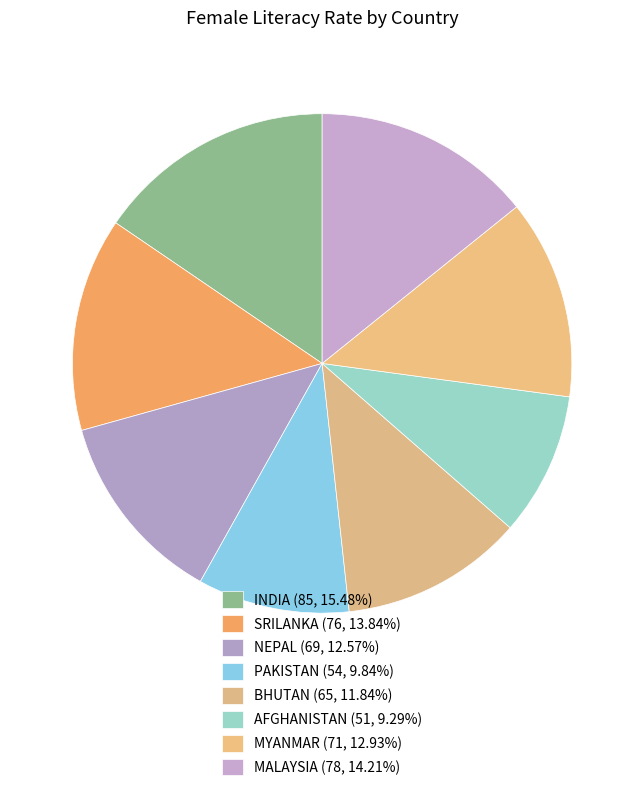

Between AFGHANISTAN and MYANMAR, which is larger?

MYANMAR